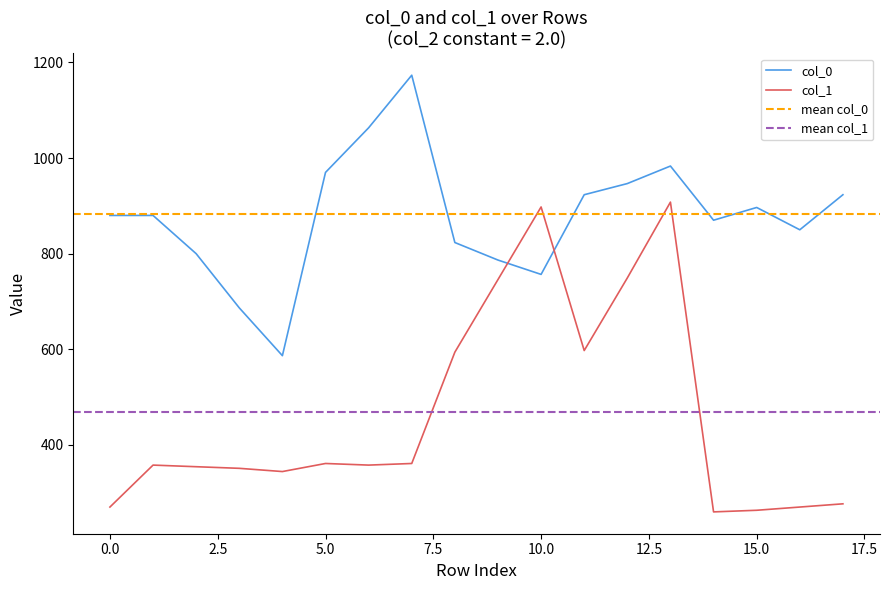

Which series ends up on top after the final intersection of col_0 and col_1?

col_0